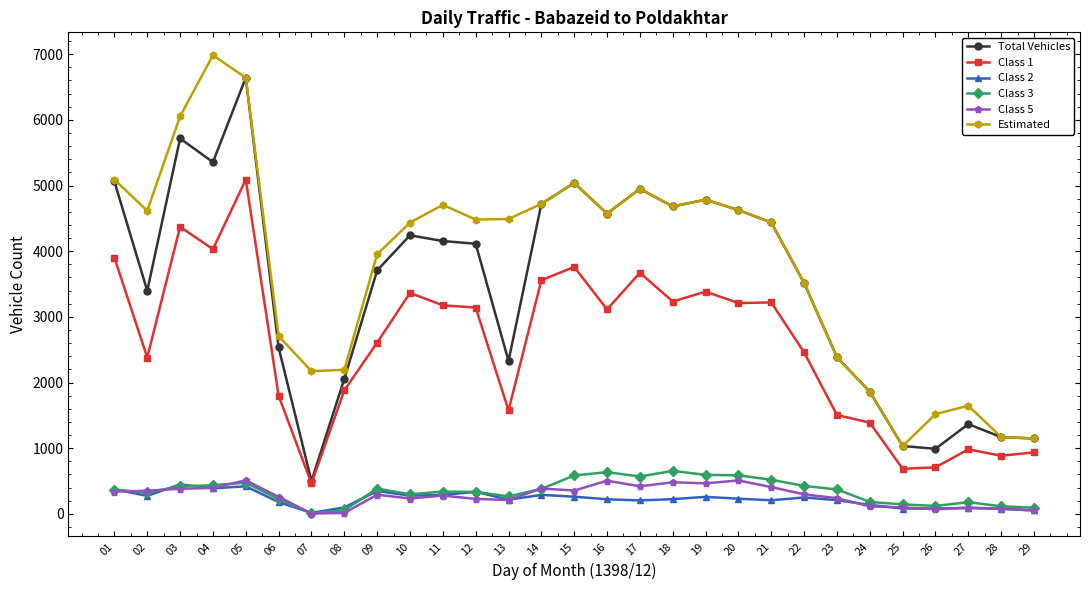

True or false: Class 1 has more than 1 interior local peaks.

True